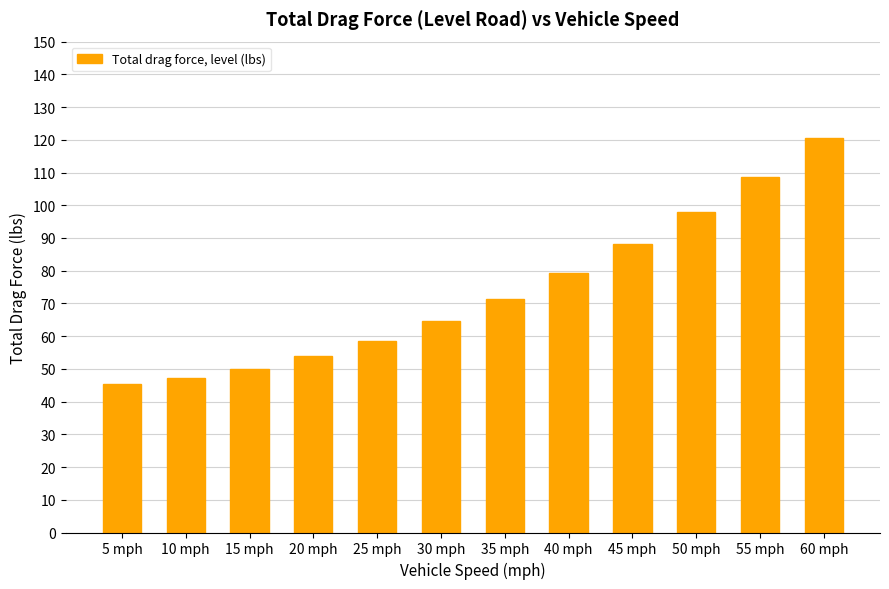

Approximately how many times larger is the value at 60 mph compared to 25 mph?

2.1